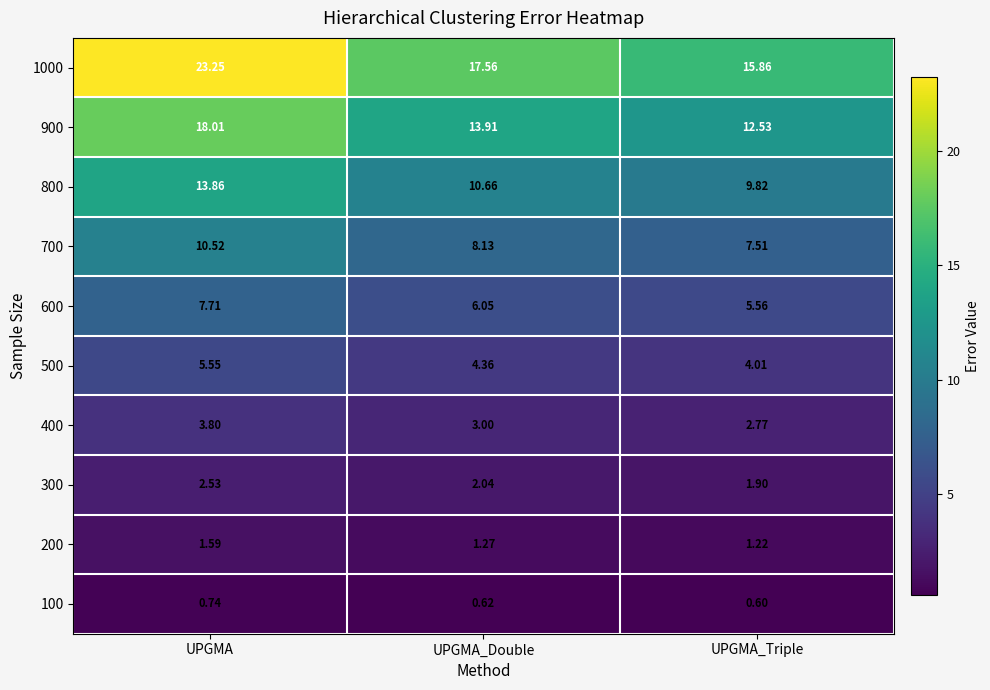

At which label is 600 closest to 6?

UPGMA_Double